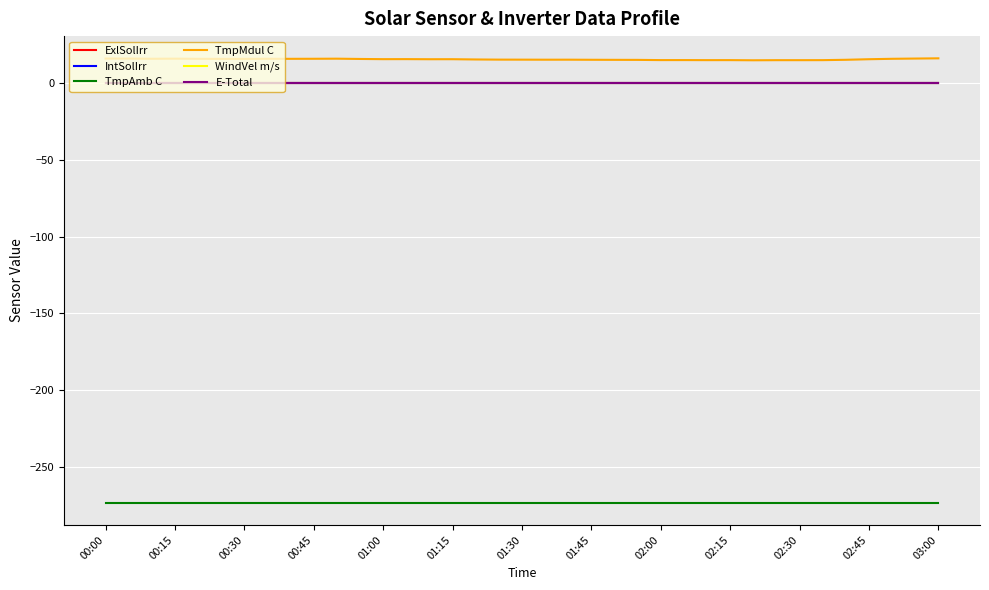

Does the chart display data point markers on the line(s)?

No